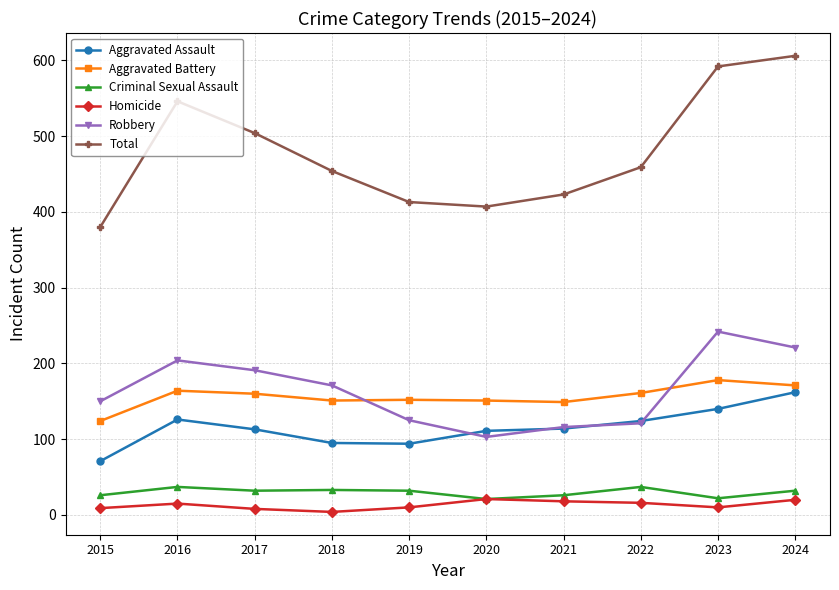

True or false: Homicide and Total intersect in this chart.

False